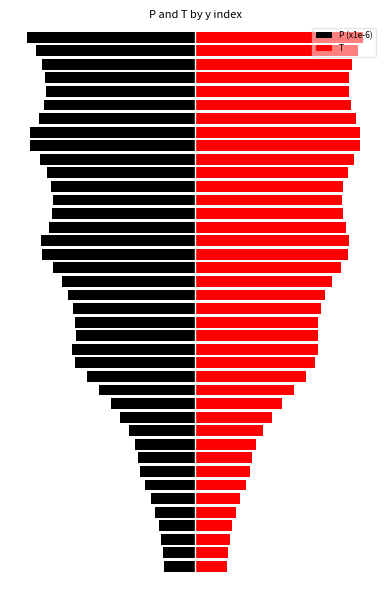

At which label does T reach its peak?

39